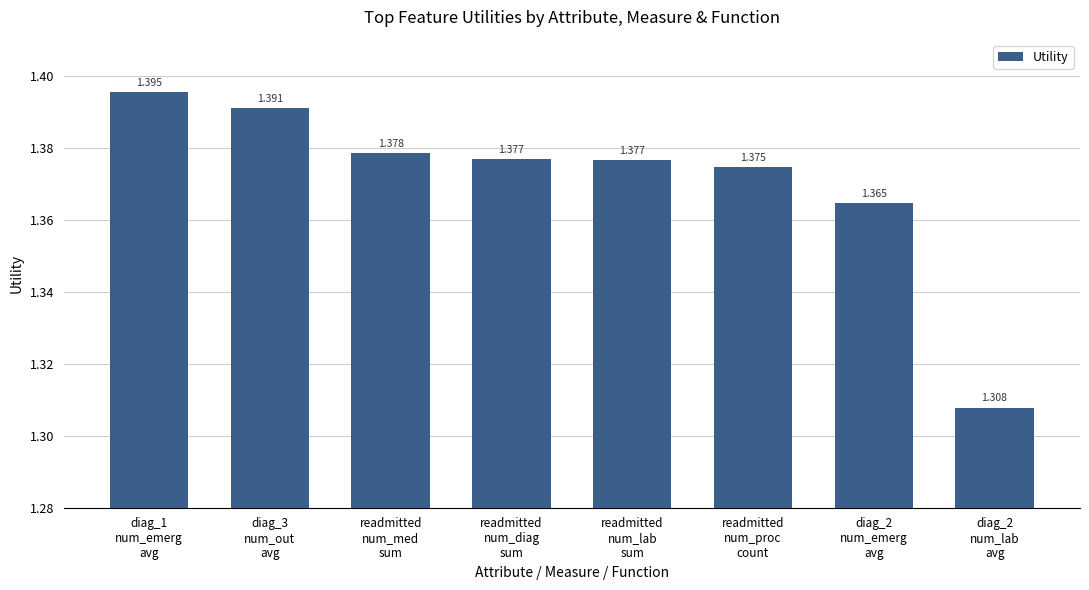

Approximately how many times larger is the value at diag_2
num_lab
avg compared to diag_1
num_emerg
avg?

0.9